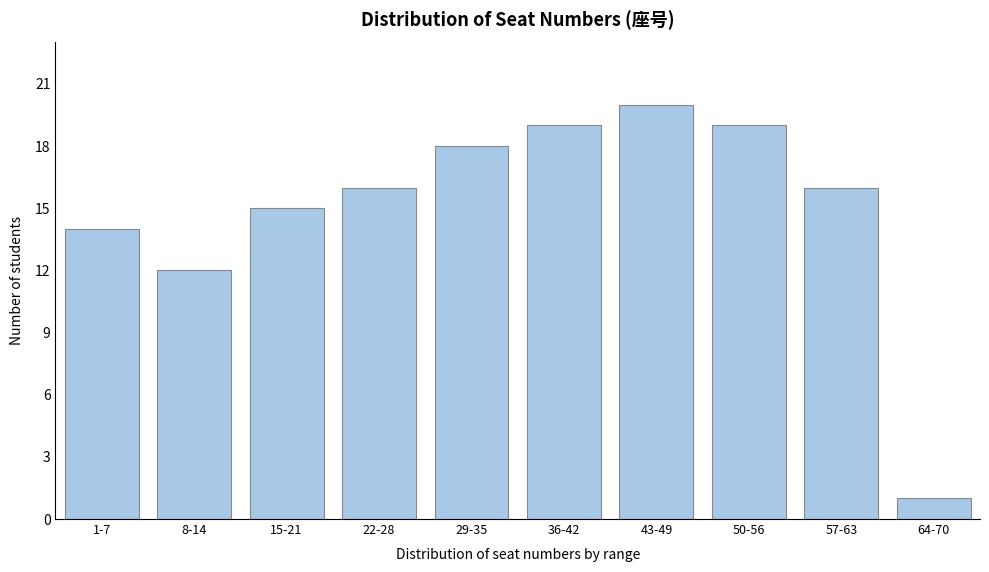

Reading left to right, extract all data points from this chart.

1-7=14	8-14=12	15-21=15	22-28=16	29-35=18	36-42=19	43-49=20	50-56=19	57-63=16	64-70=1